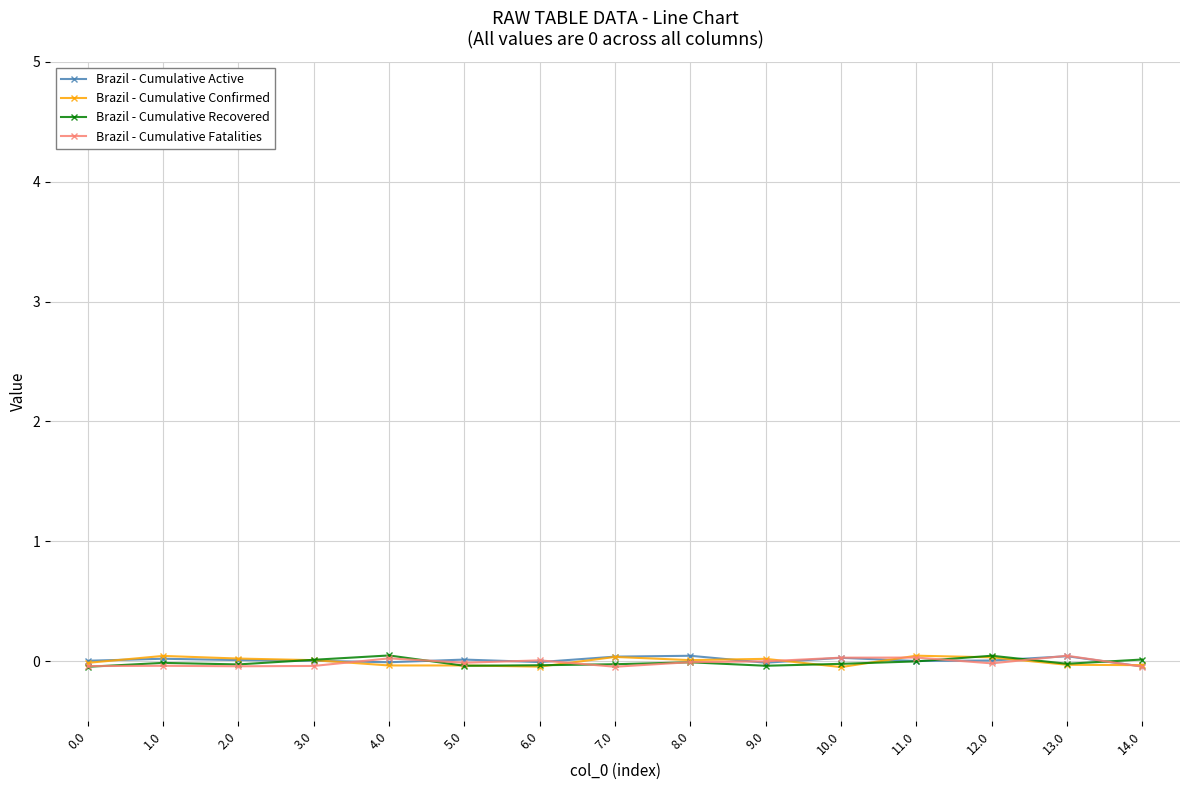

Where is Brazil - Cumulative Recovered nearest to the value 0?

11.0